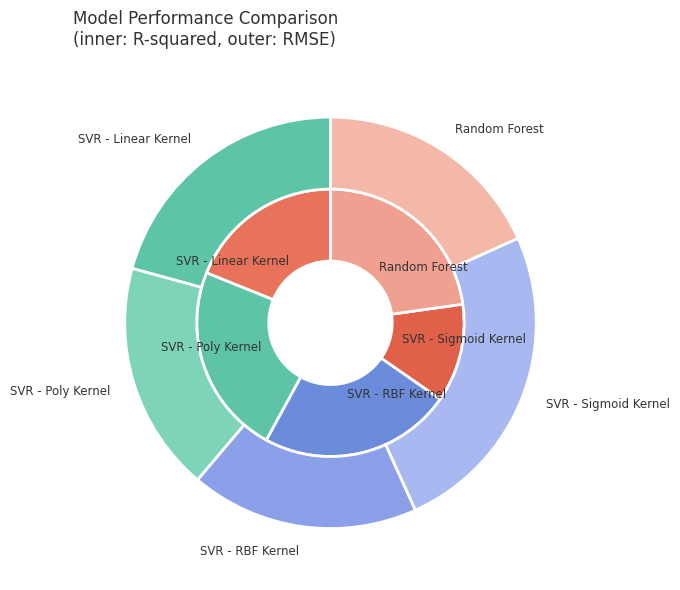

What is the total percentage of mean_test_RMSE and mean_test_R-squared?

100.0%